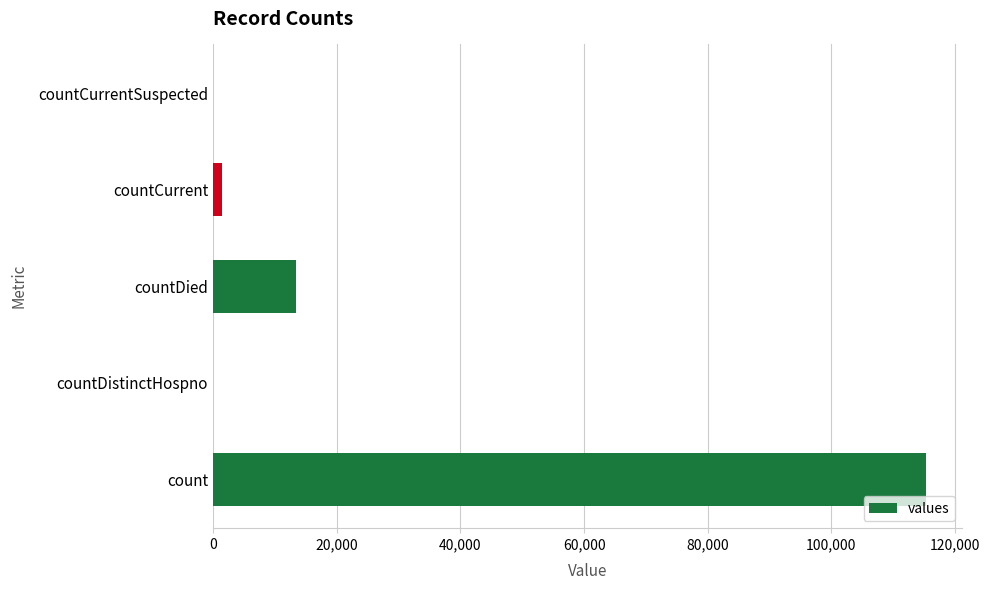

What is the sum of all values?

130105